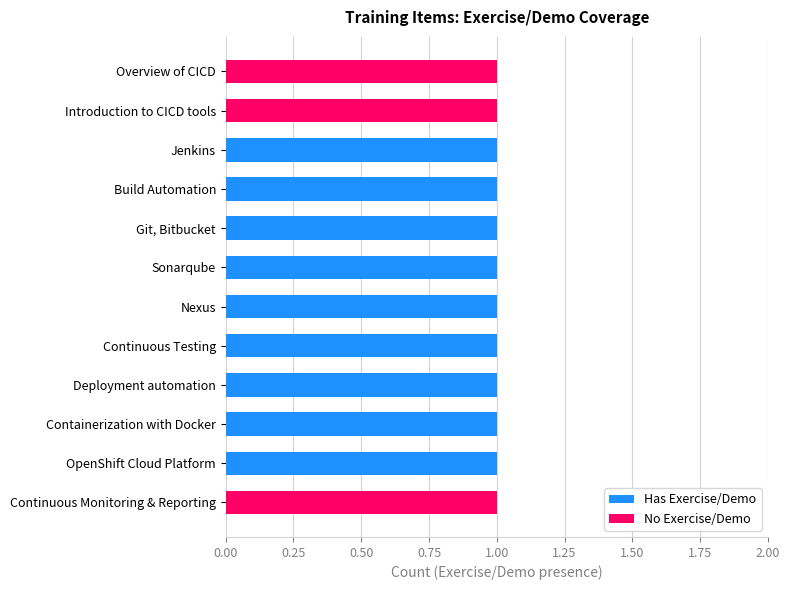

The value of Has Exercise/Demo at Introduction to CICD tools is -1. True or false?

False